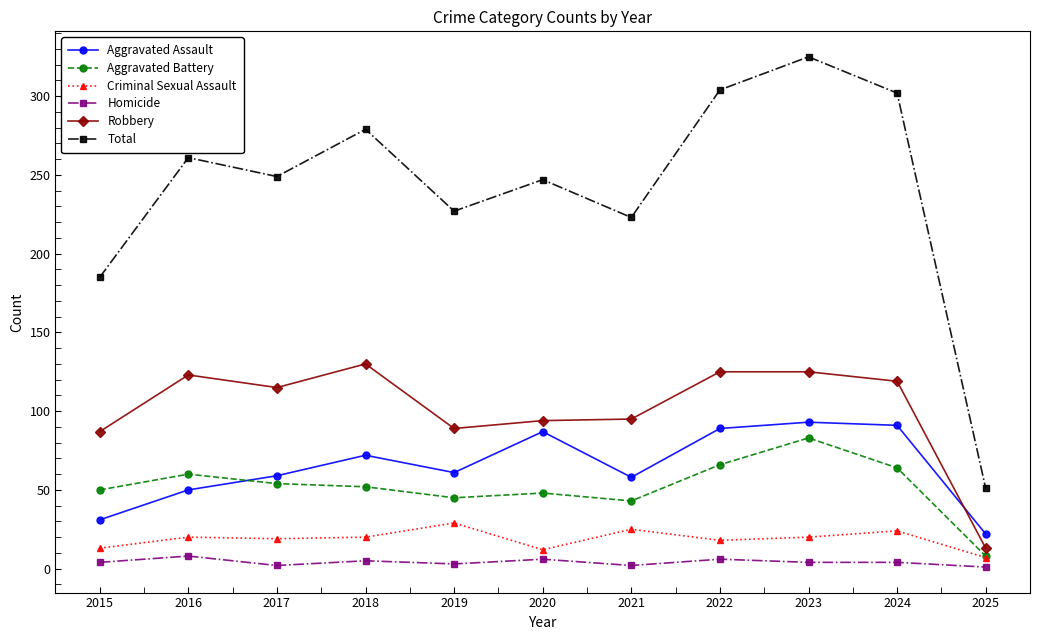

At which label does Aggravated Battery first exceed 52?

2016